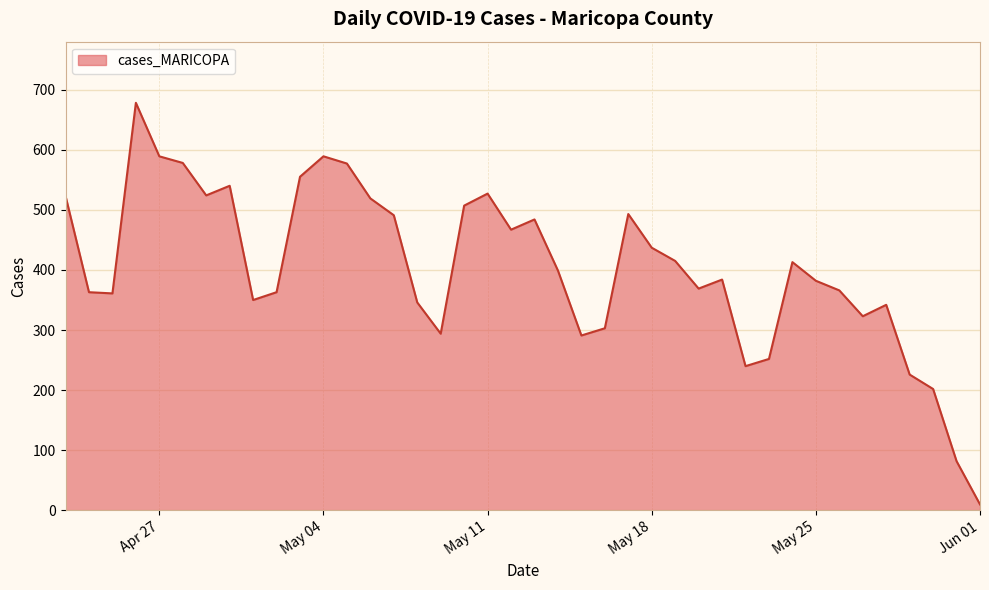

What is the difference between the maximum and second lowest values?

596